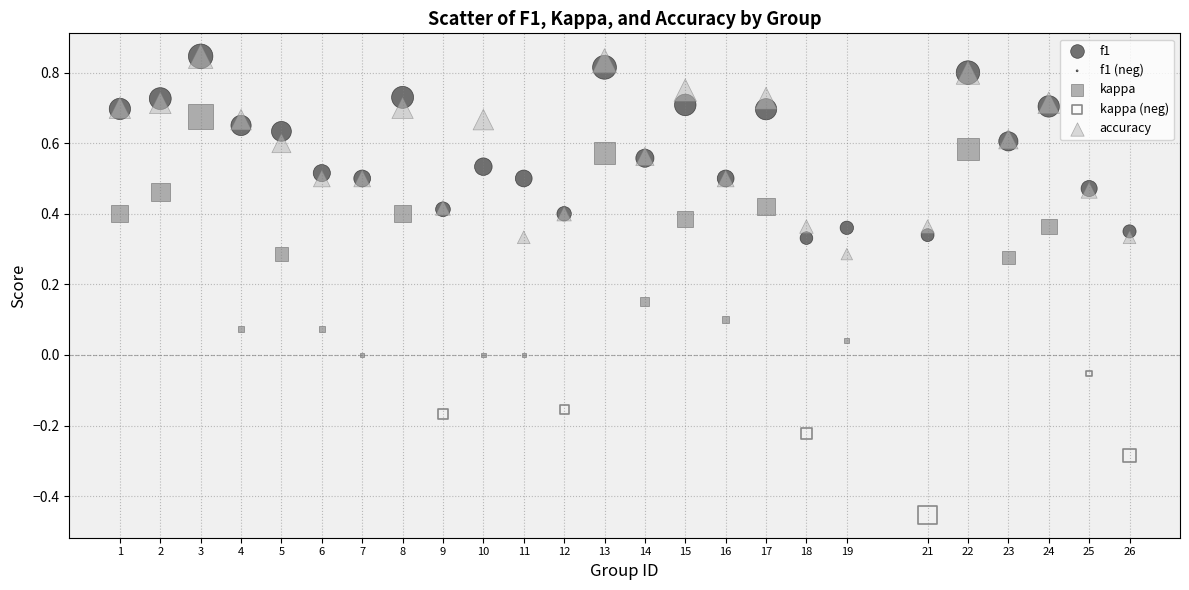

Which series contains the lowest Y value?

kappa (neg)